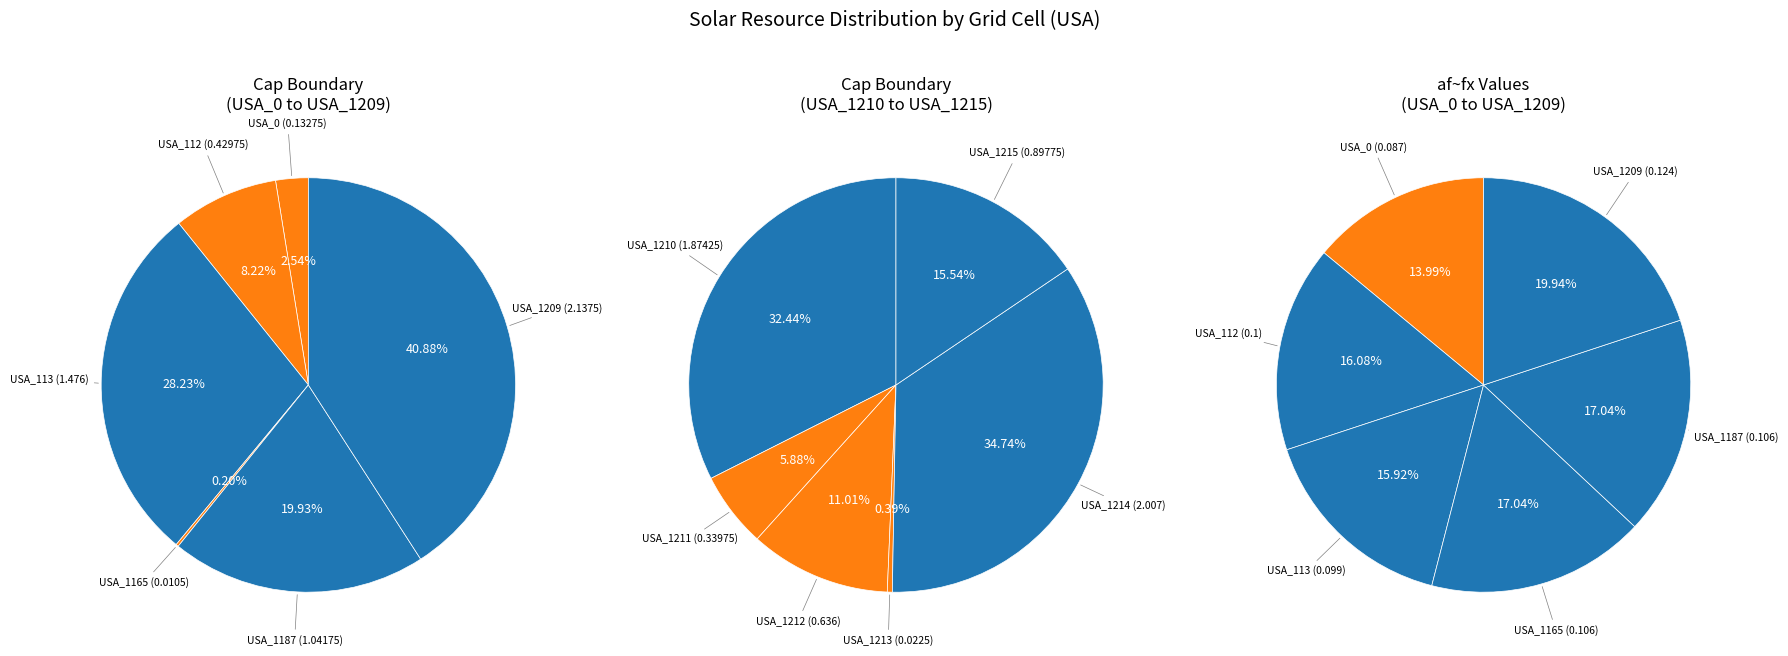

Does USA_1165 account for over 50% of the chart?

No